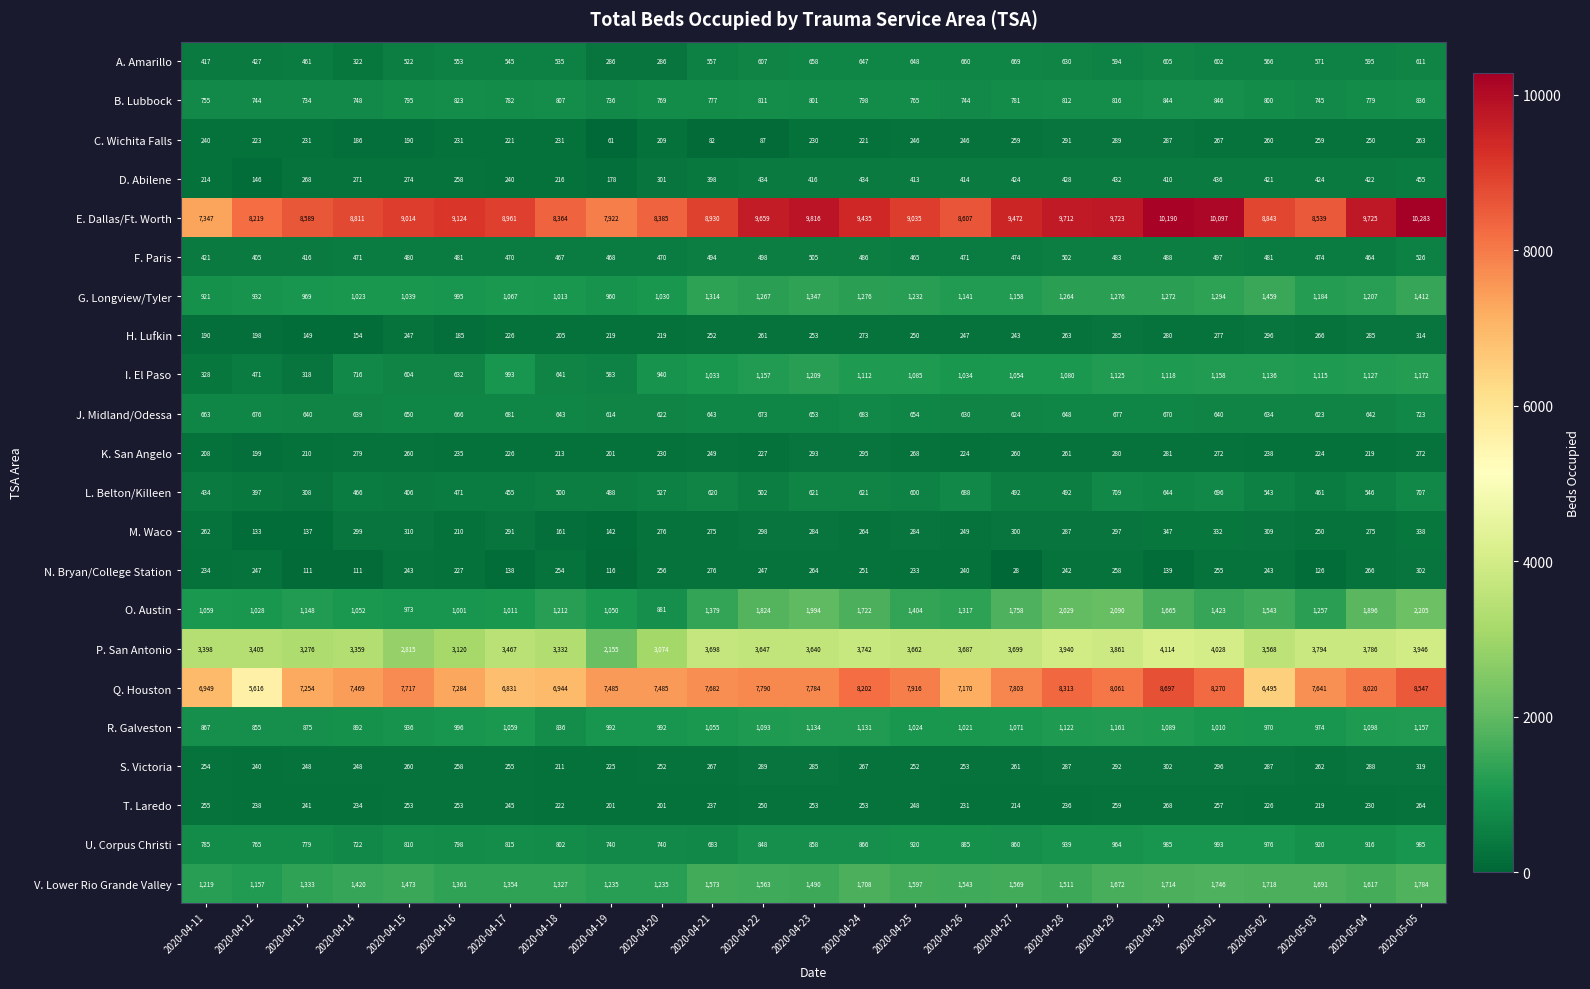

Which series has the largest total across all categories?

E. Dallas/Ft. Worth